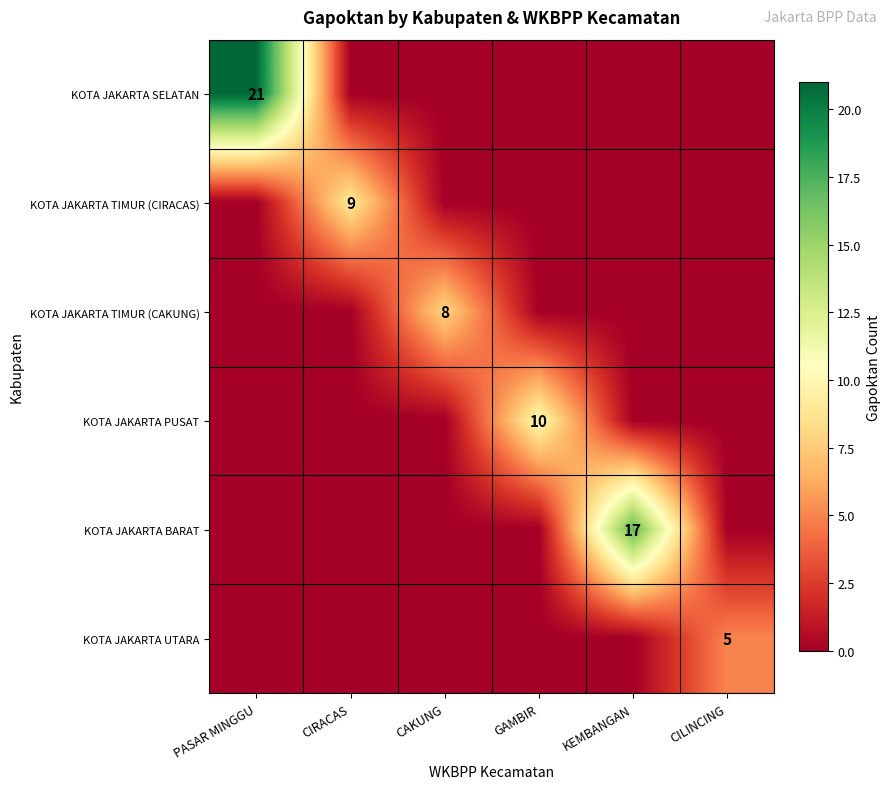

Is it true that KOTA JAKARTA TIMUR (CAKUNG) equals 5 at CAKUNG?

False